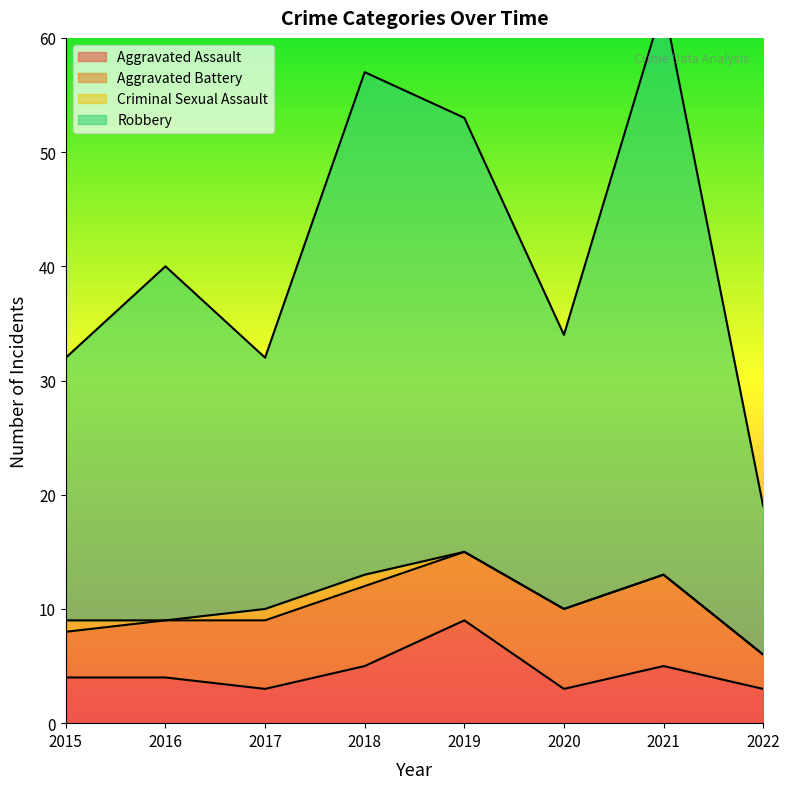

What is the difference between the Aggravated Assault values at 2016 and 2019?

5